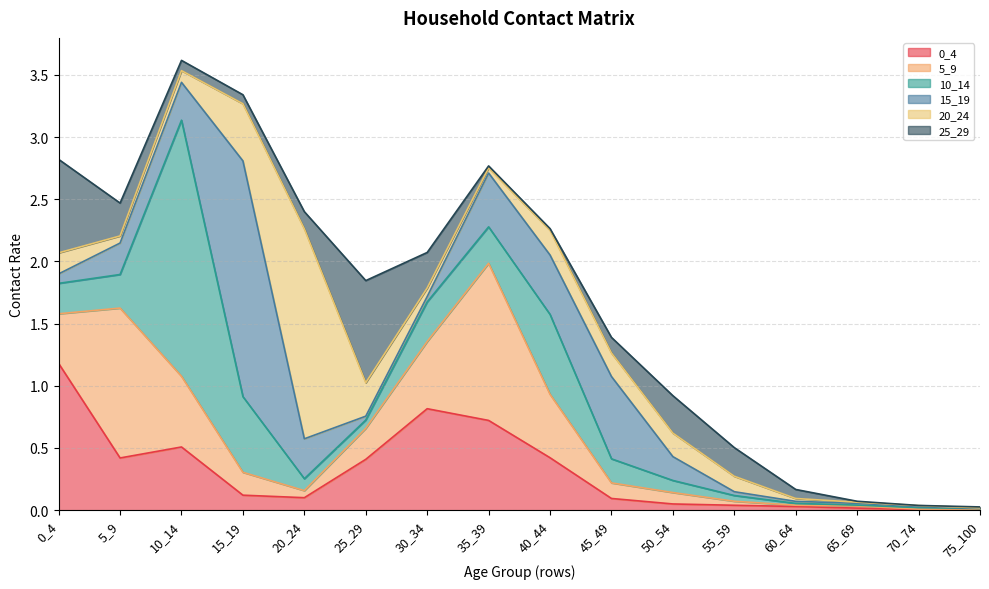

List the series in order of their peak value, highest first.

10_14, 15_19, 20_24, 5_9, 0_4, 25_29